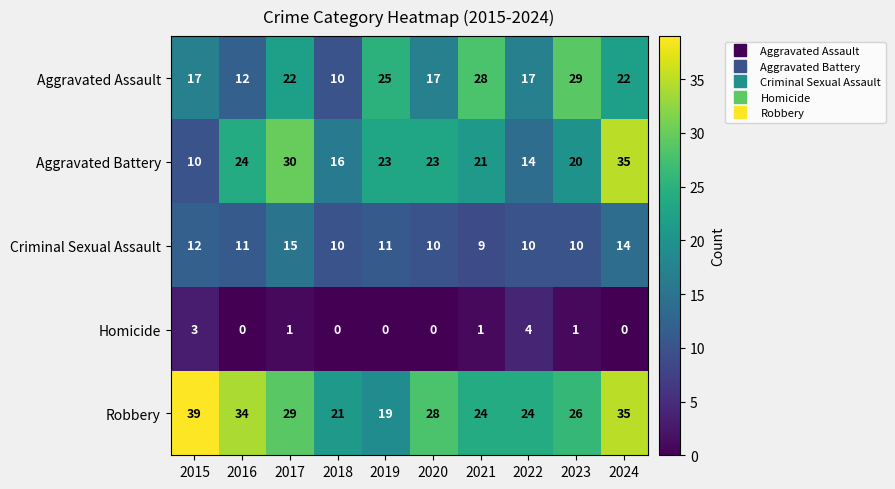

Which series has the largest total across all categories?

Robbery